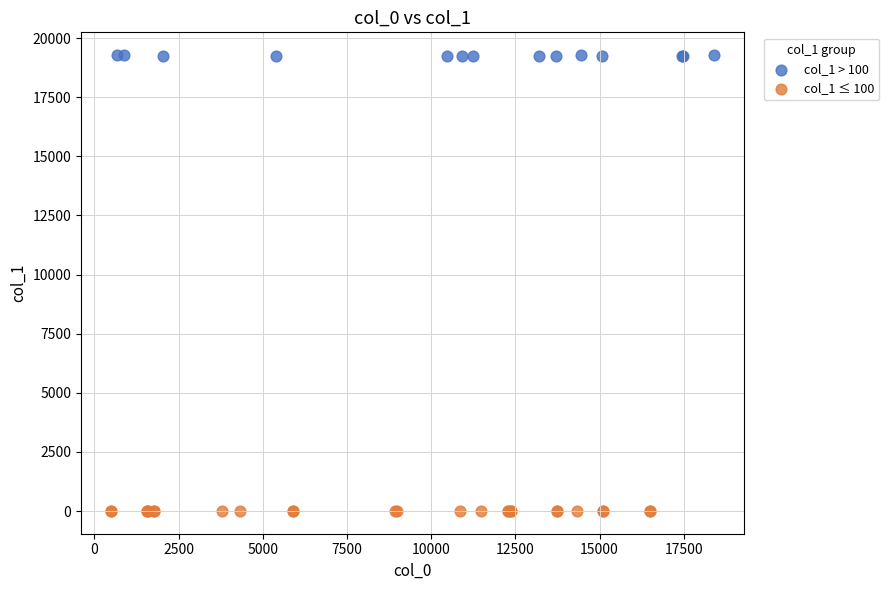

Which series contains the highest Y value?

col_1 > 100